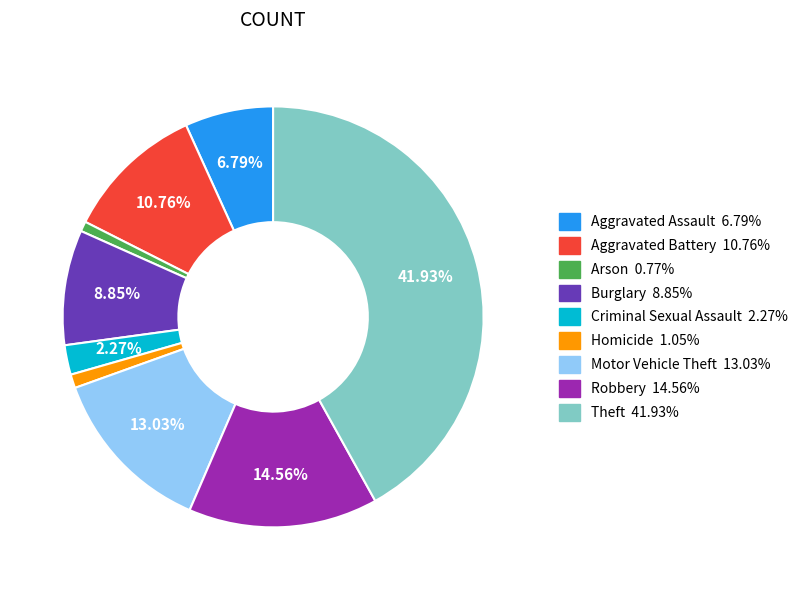

How much of the chart is everything except Burglary?

91.2%